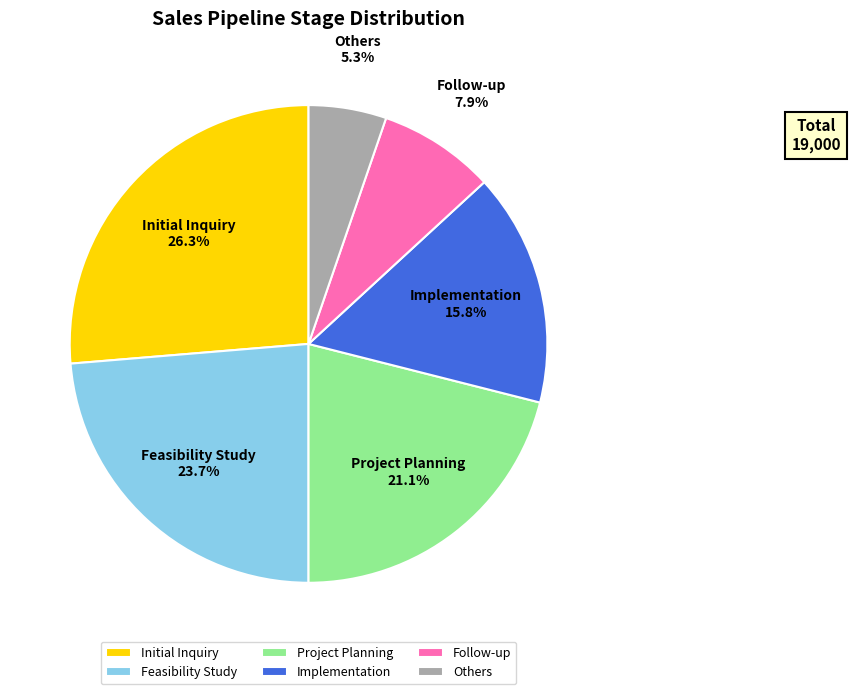

How many slices are in this pie chart?

6